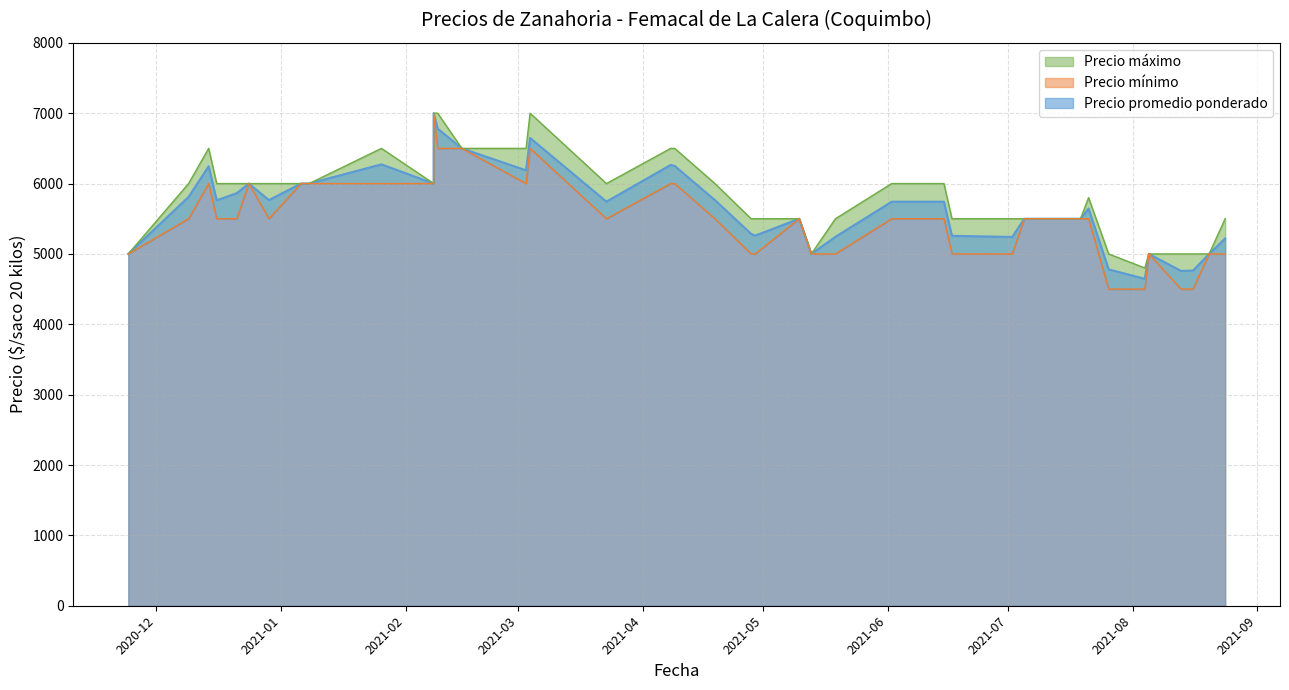

How many lines are shown in the chart?

3